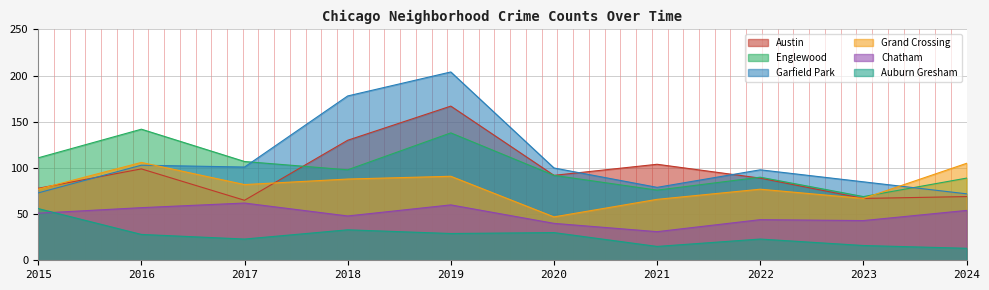

What is the lowest value of the Chatham series?

31